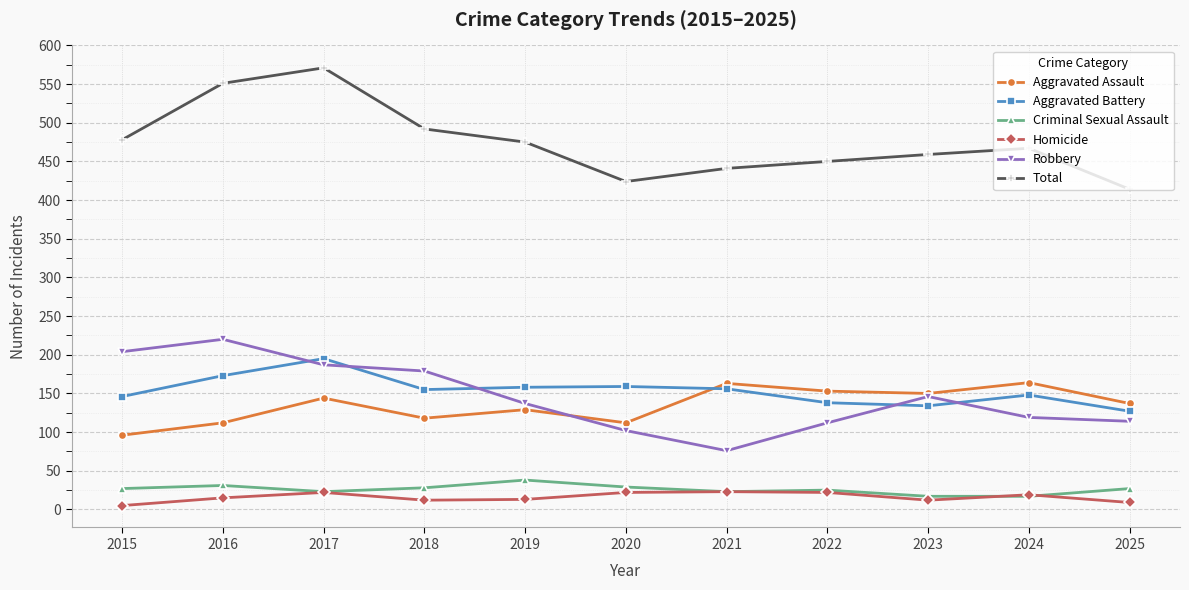

What value does the Robbery series have at 2019, to the nearest 10?

140